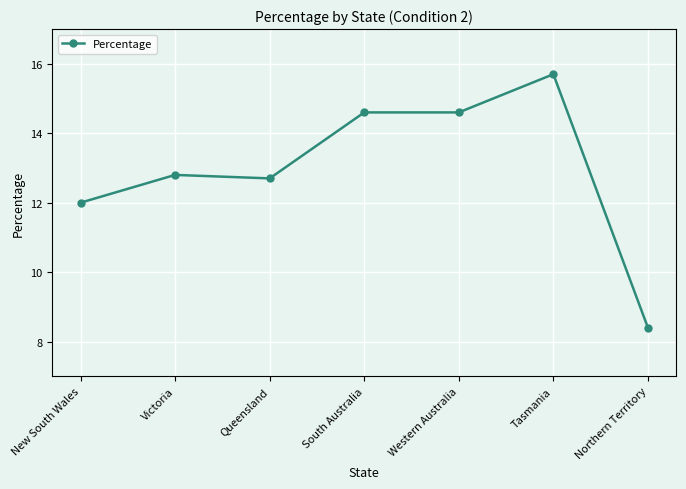

How many categories are shown in the chart?

7